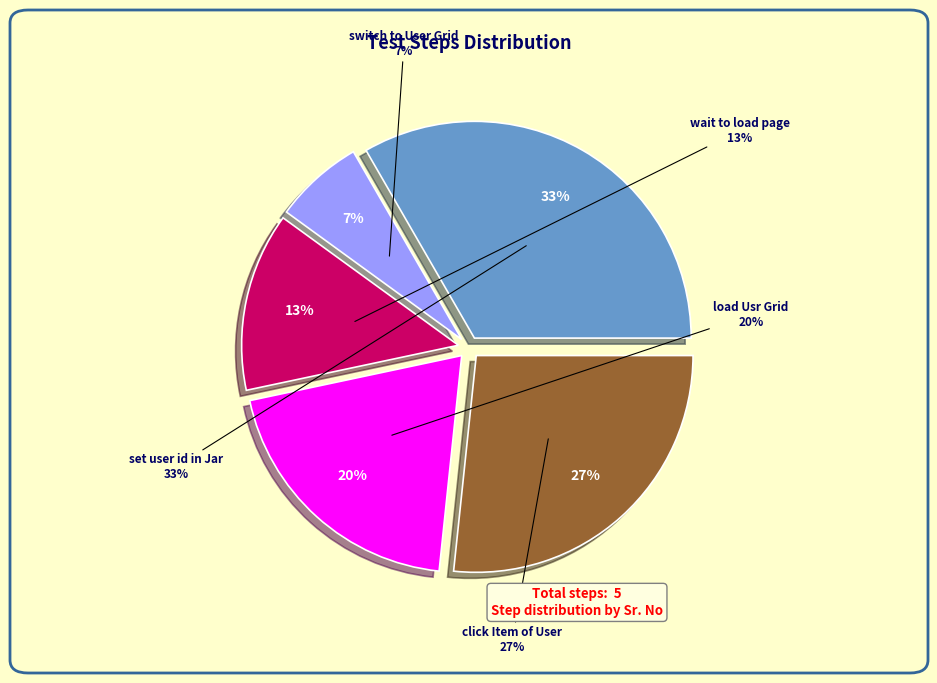

Does any single category account for the majority?

No